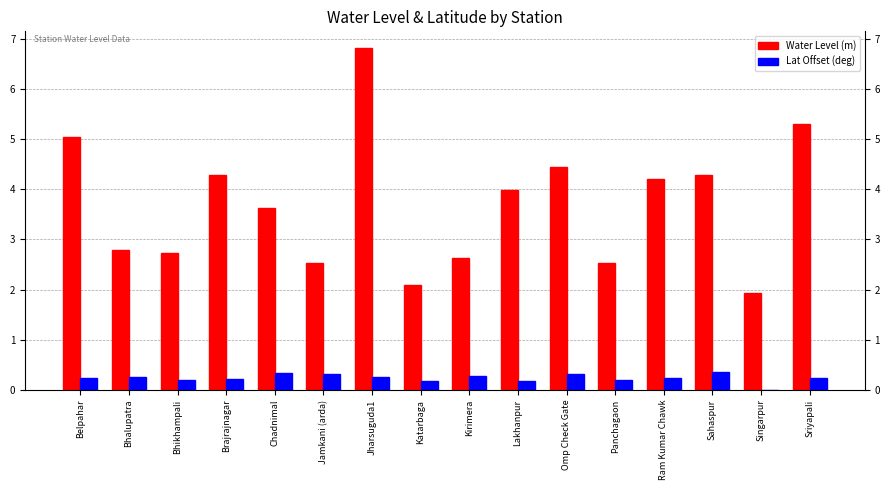

The Water Level (m) series shows 6.9 at Lakhanpur. True or false?

False